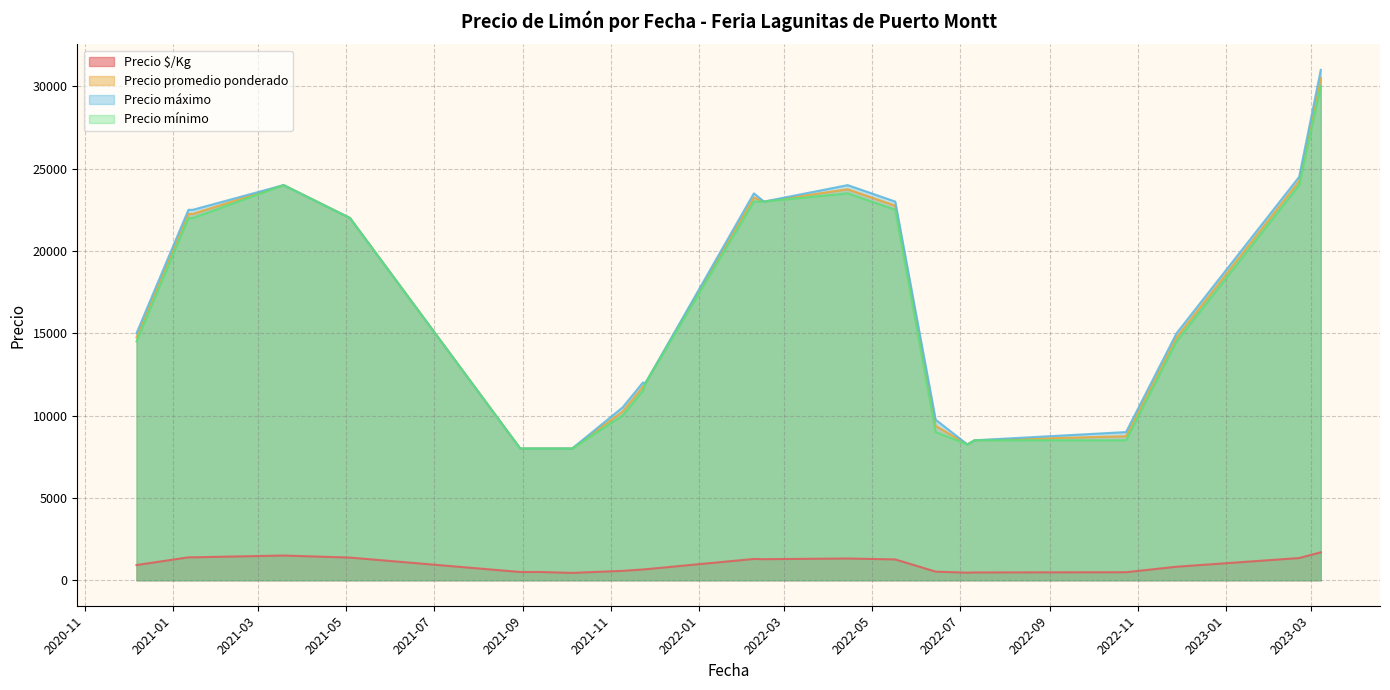

Which category has the lowest value across all series?

2021-10-05